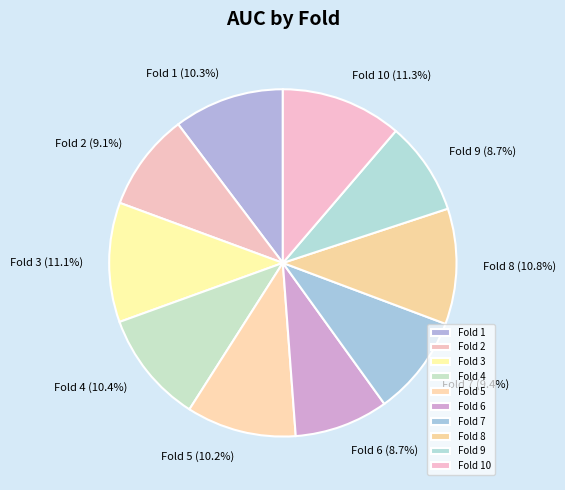

Between Fold 10 and Fold 7, which is larger?

Fold 10